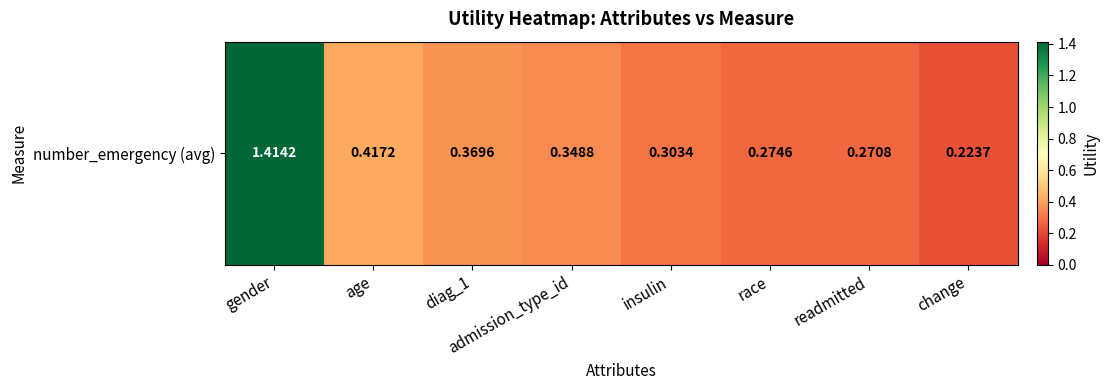

Is it true that the value at admission_type_id is 0.5?

False